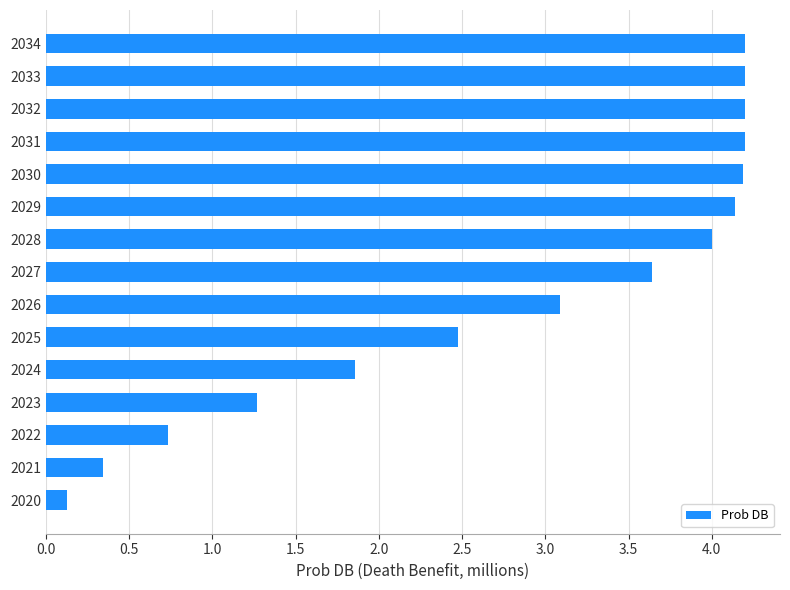

How many values are below 3?

6